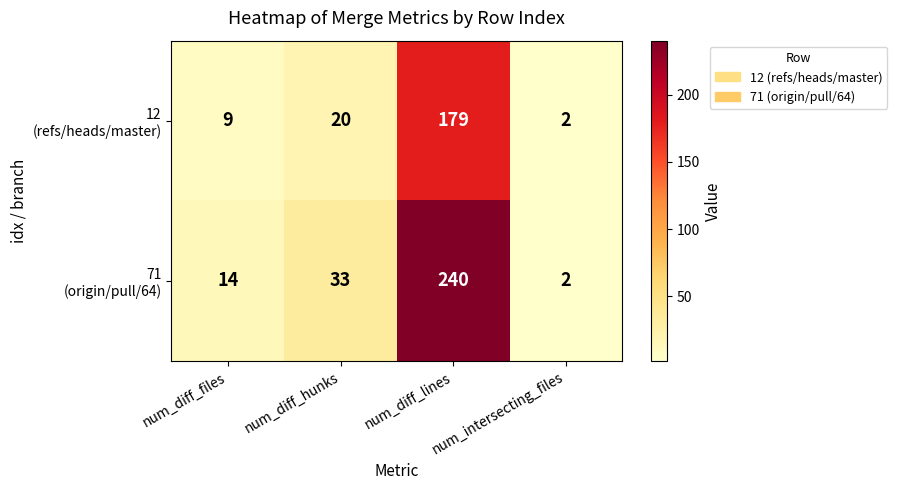

What is the greatest value displayed?

240